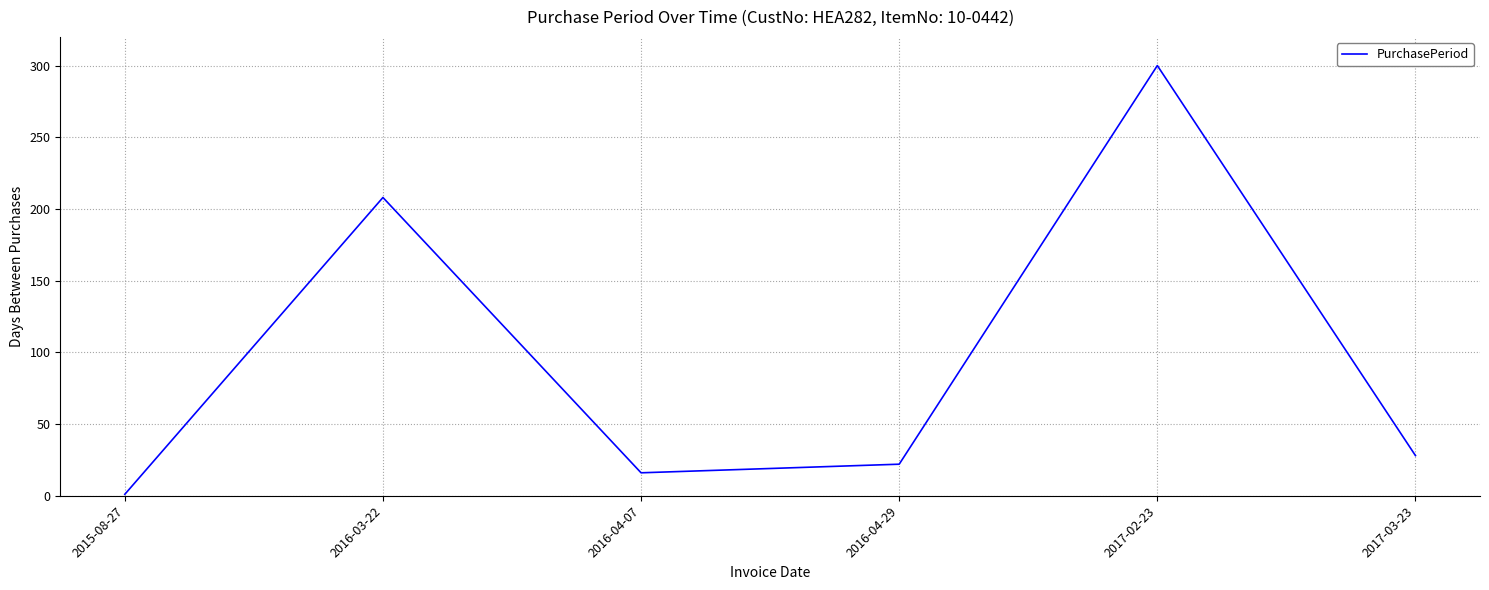

What is the difference between the values at 2016-03-22 and 2016-04-29?

186